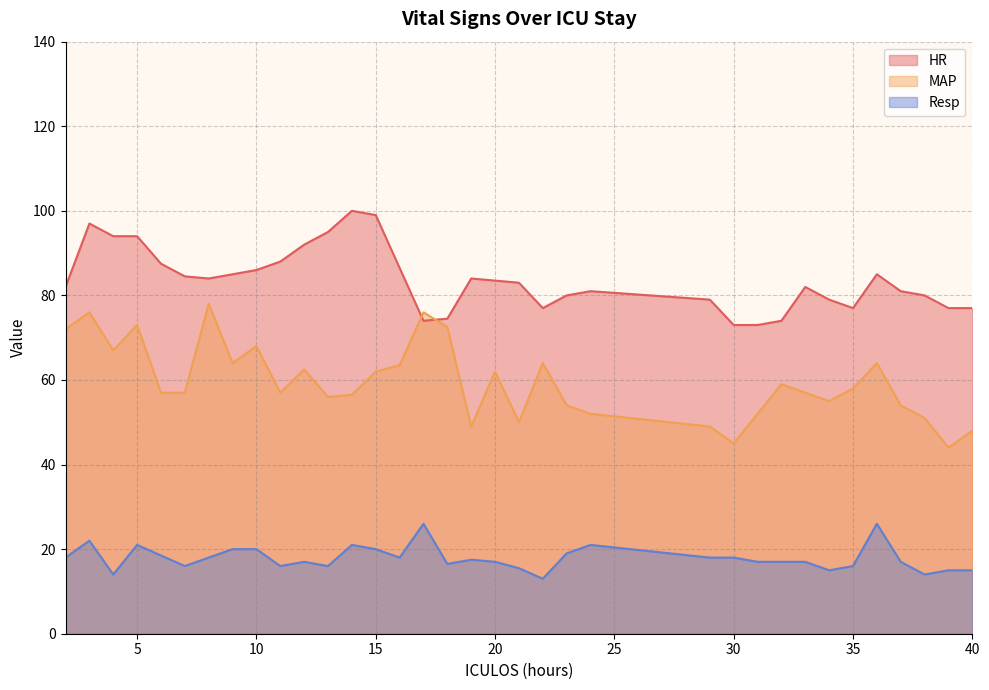

Which has a higher value, 8 or 5?

5